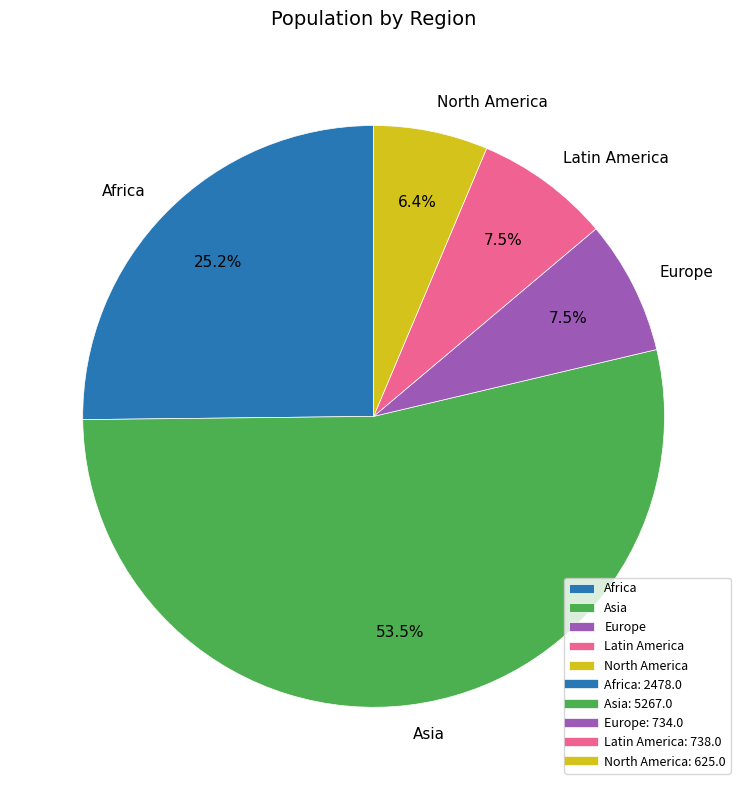

To the nearest percent, what is the combined percentage of North America and Africa?

32%